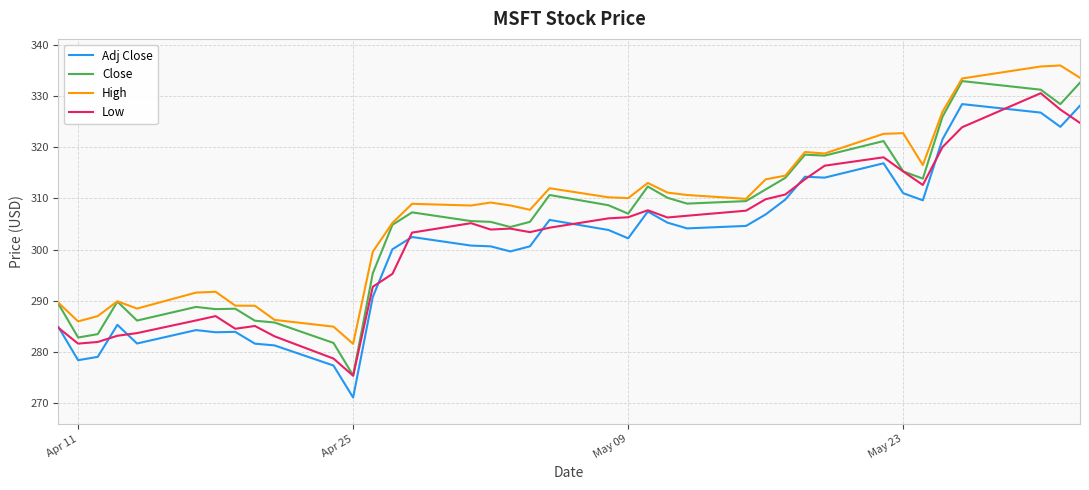

What is the difference between the maximum and minimum values in the Adj Close series?

57.3